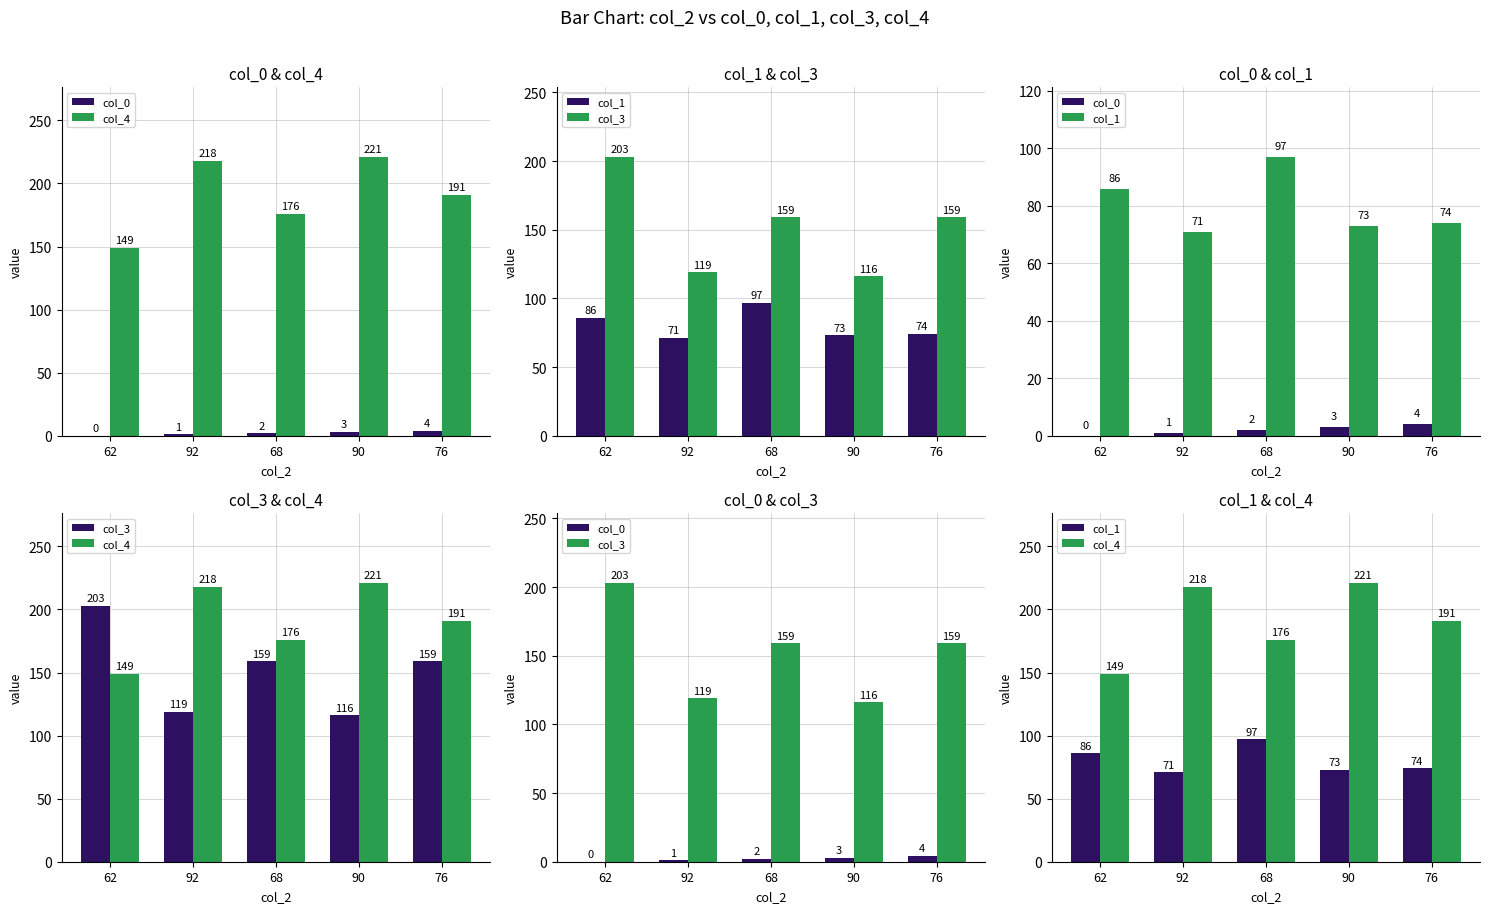

What is the label of the 2nd bar from the left?

92